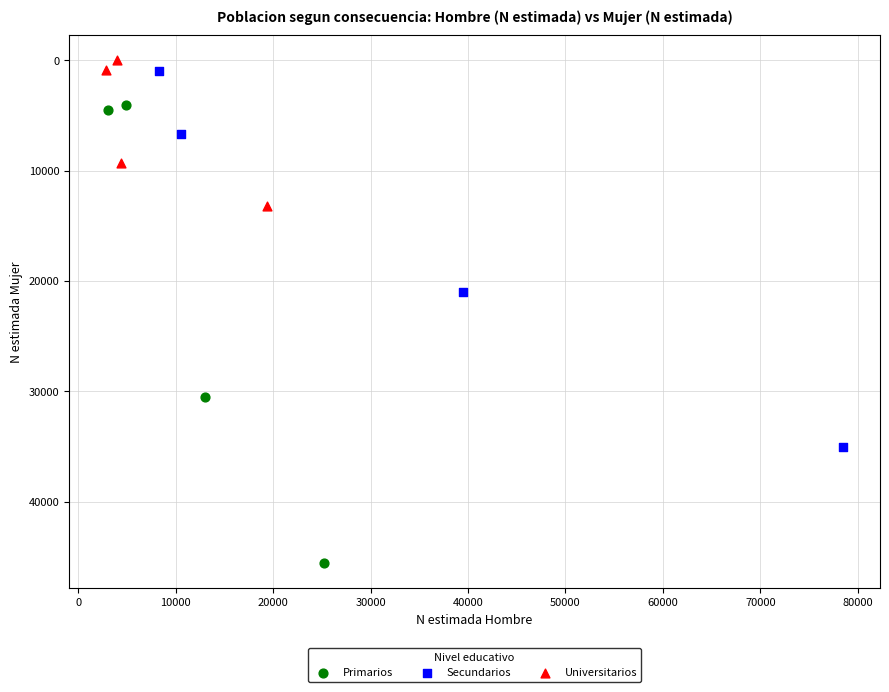

Which series reaches the maximum Y coordinate?

Primarios